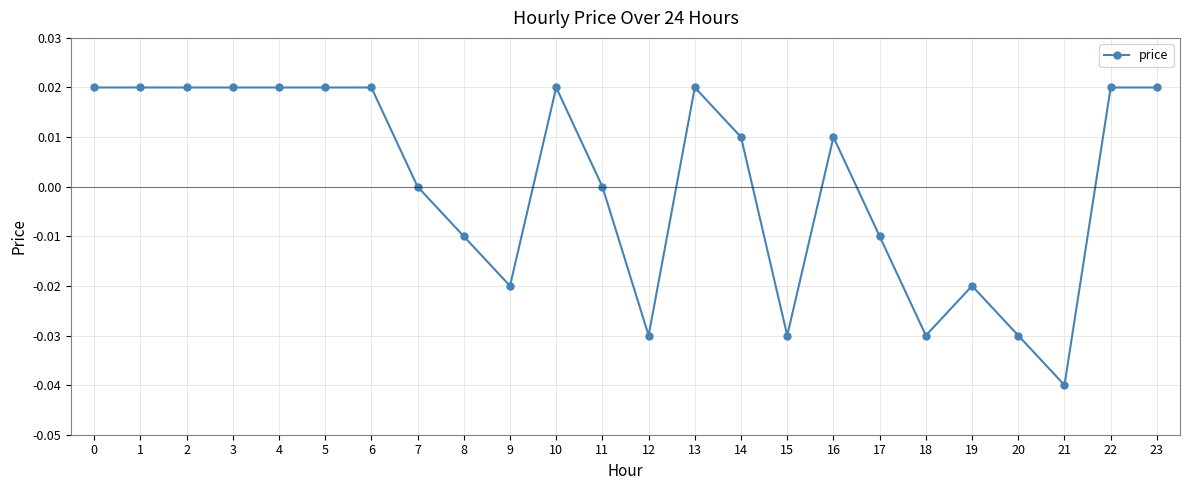

Does the chart display data point markers on the line(s)?

Yes